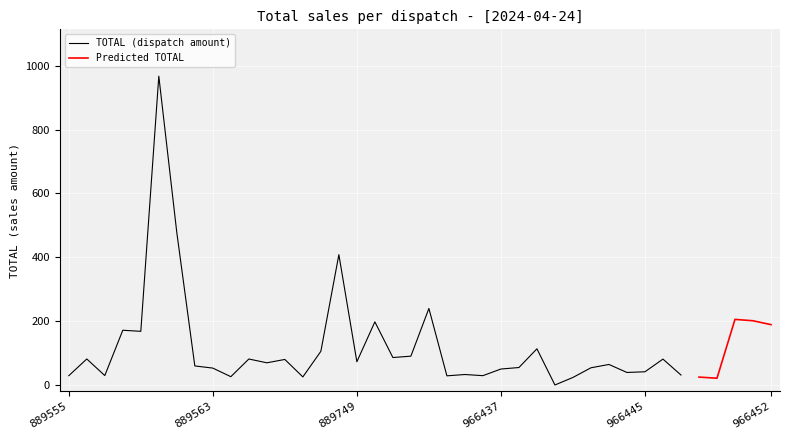

True or false: Predicted TOTAL and TOTAL cross at least once.

False